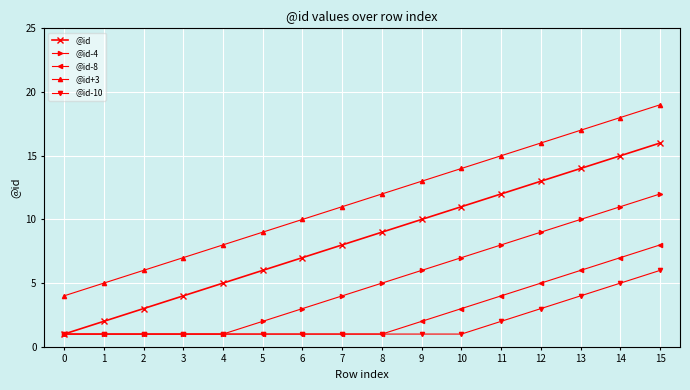

The value of @id+3 at 6 is 2. True or false?

False